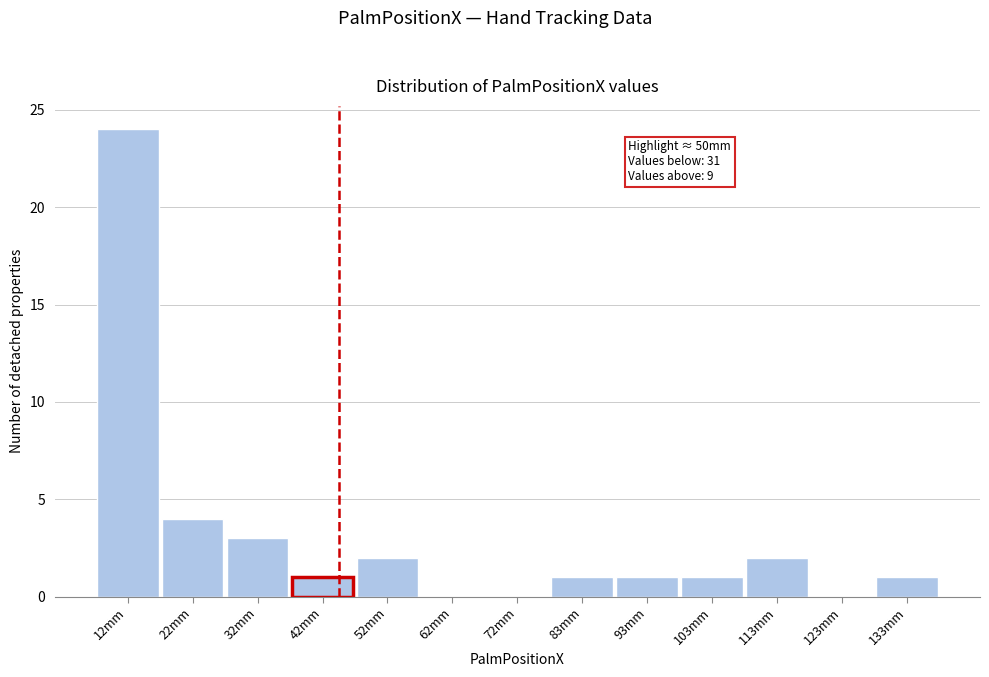

Reading left to right, extract all data points from this chart.

12mm=24	22mm=4	32mm=3	42mm=1	52mm=2	62mm=0	72mm=0	83mm=1	93mm=1	103mm=1	113mm=2	123mm=0	133mm=1